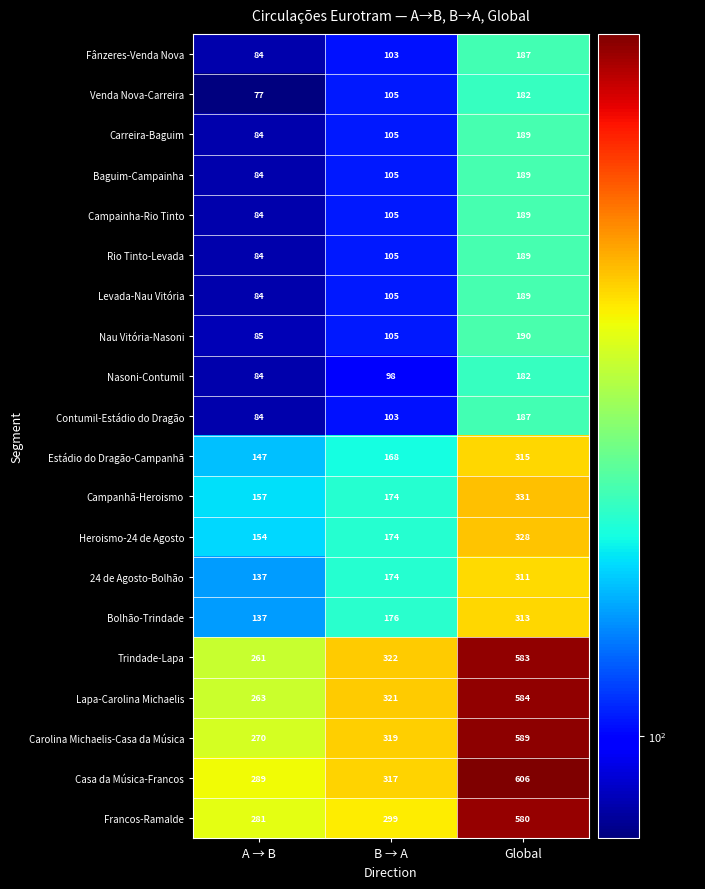

At which label is Rio Tinto-Levada closest to 136?

B → A